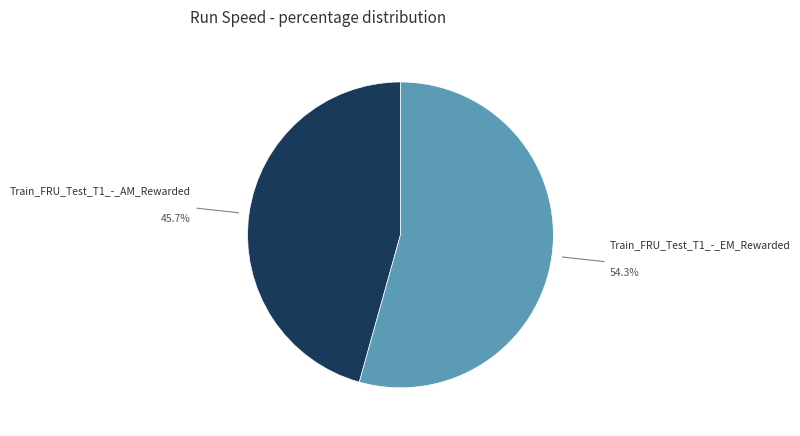

Combined, do Train_FRU_Test_T1_-_EM_Rewarded and Train_FRU_Test_T1_-_AM_Rewarded account for over 50%?

Yes